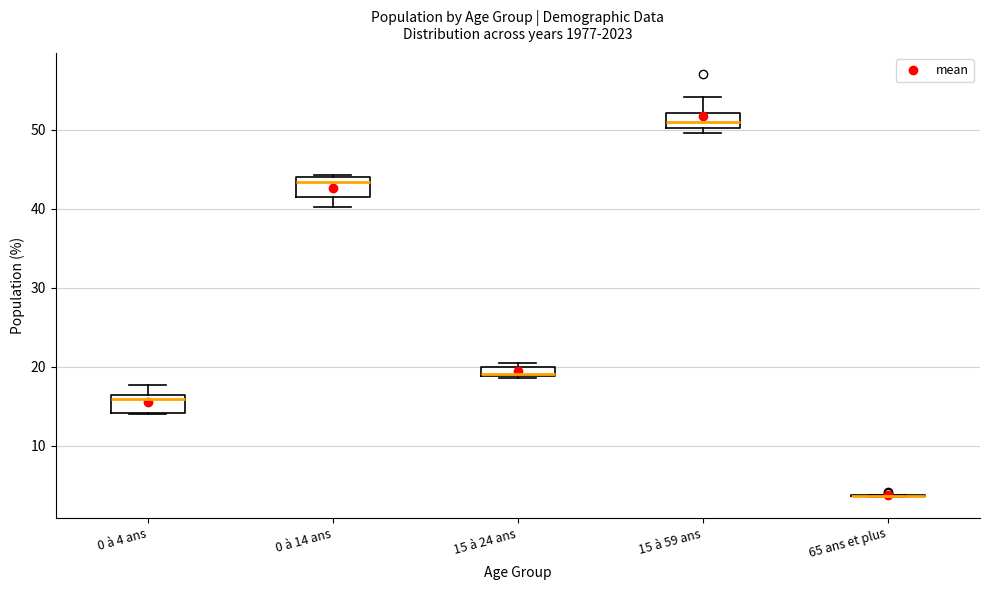

Where is the upper edge of the box for 0 à 14 ans on the y-axis? The values are not printed on the chart, so give them approximately, as read against the axis.

44